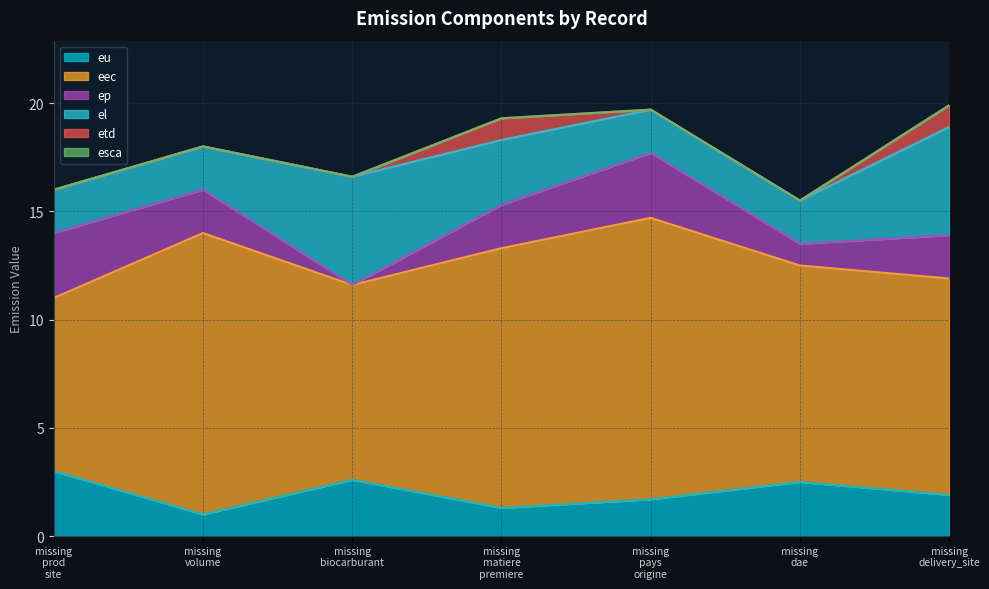

Which series has the largest range (max minus min)?

eec